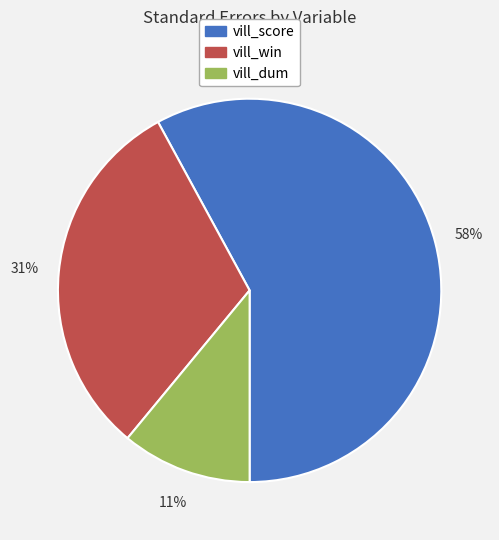

To the nearest percent, what portion does vill_score represent?

58%